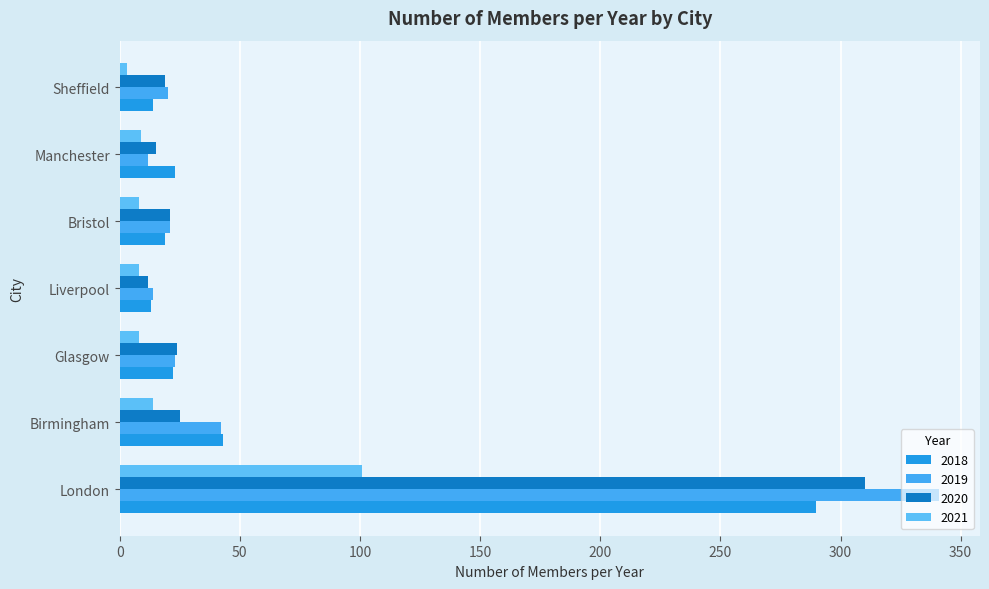

What is the value of the 2020 bar at the 2nd from the left?

25